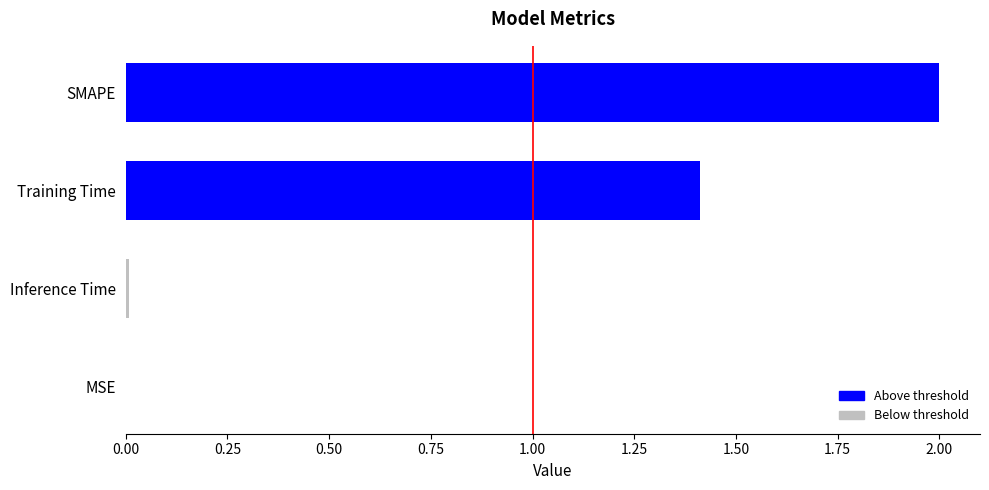

What is the maximum value shown in the chart?

2.0